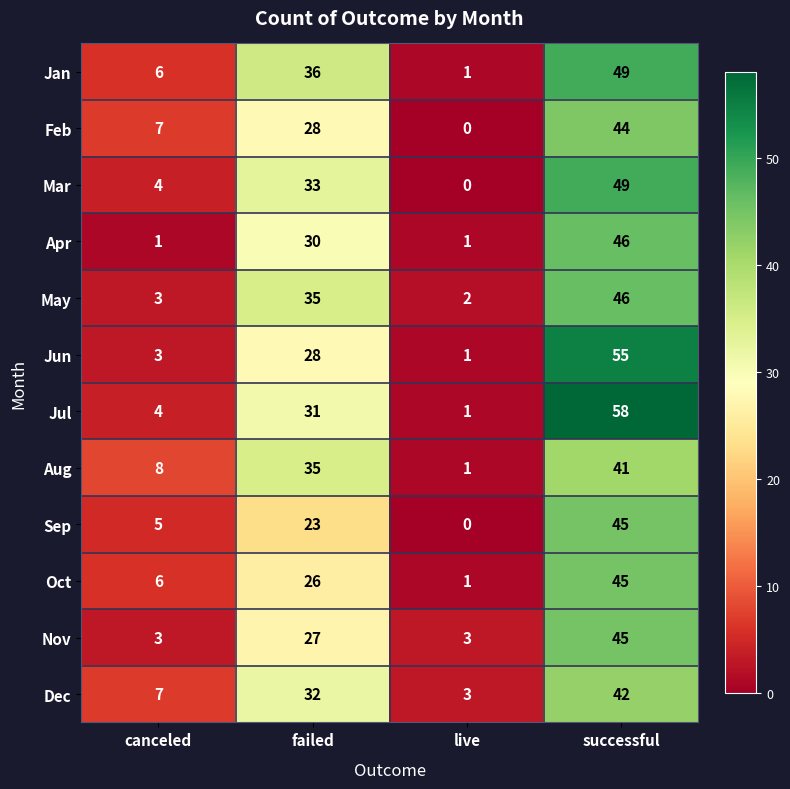

The Feb series shows 22 at successful. True or false?

False